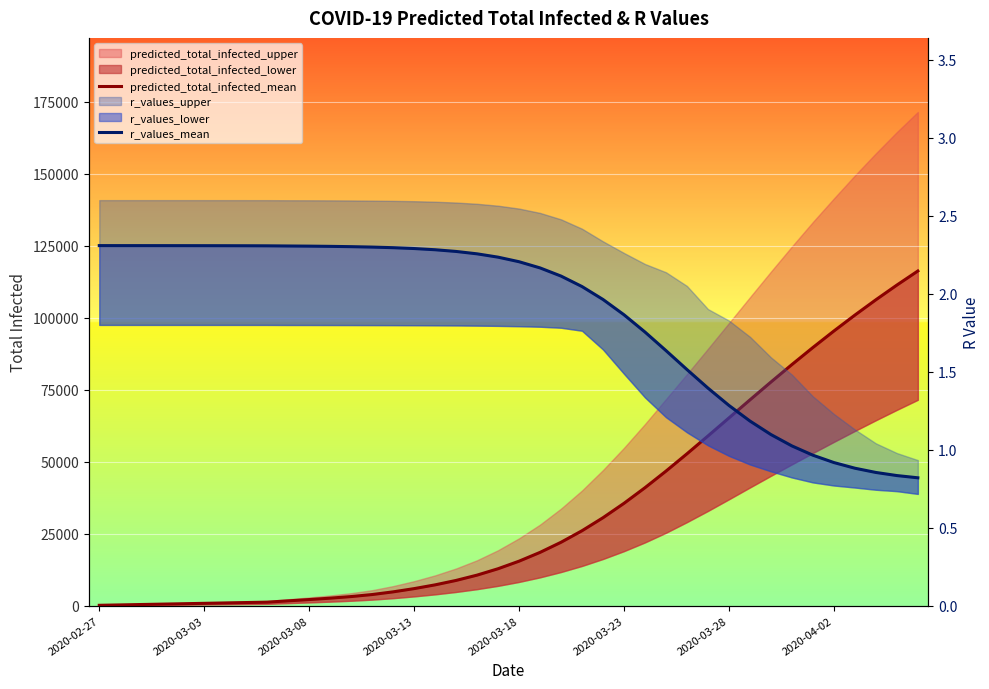

Which series changed the most between 2020-03-03 and 39?

predicted_total_infected_mean